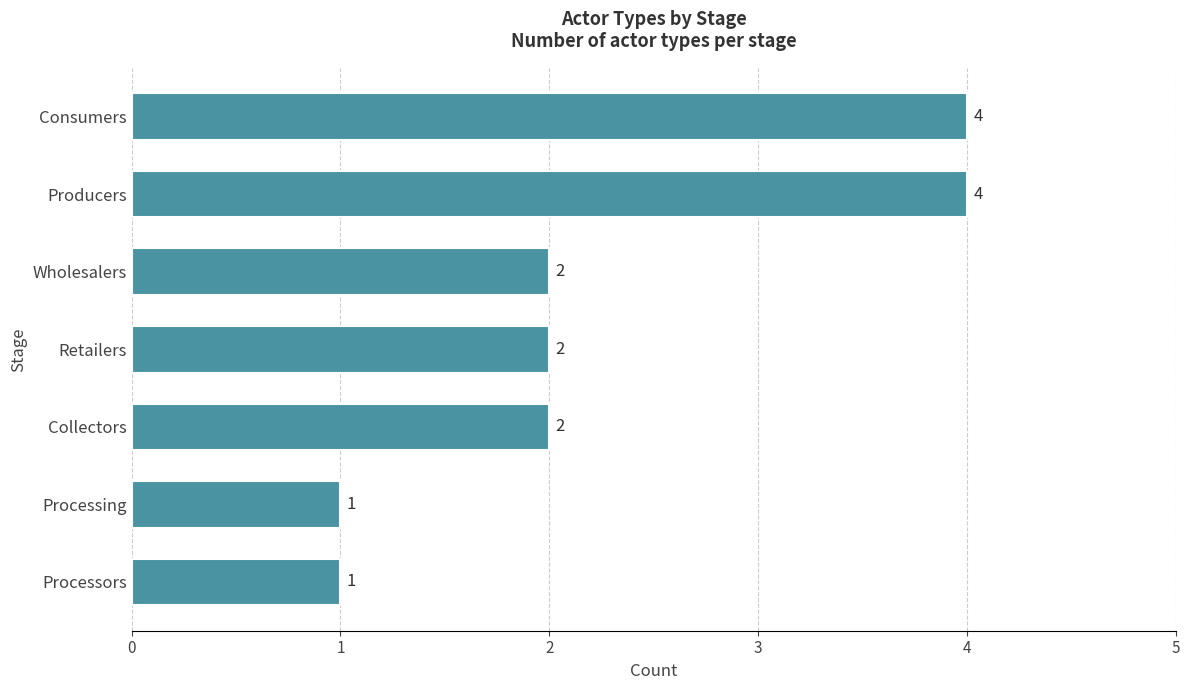

Reading bottom to top, list all the values displayed in this chart.

Processors=1	Processing=1	Collectors=2	Retailers=2	Wholesalers=2	Producers=4	Consumers=4